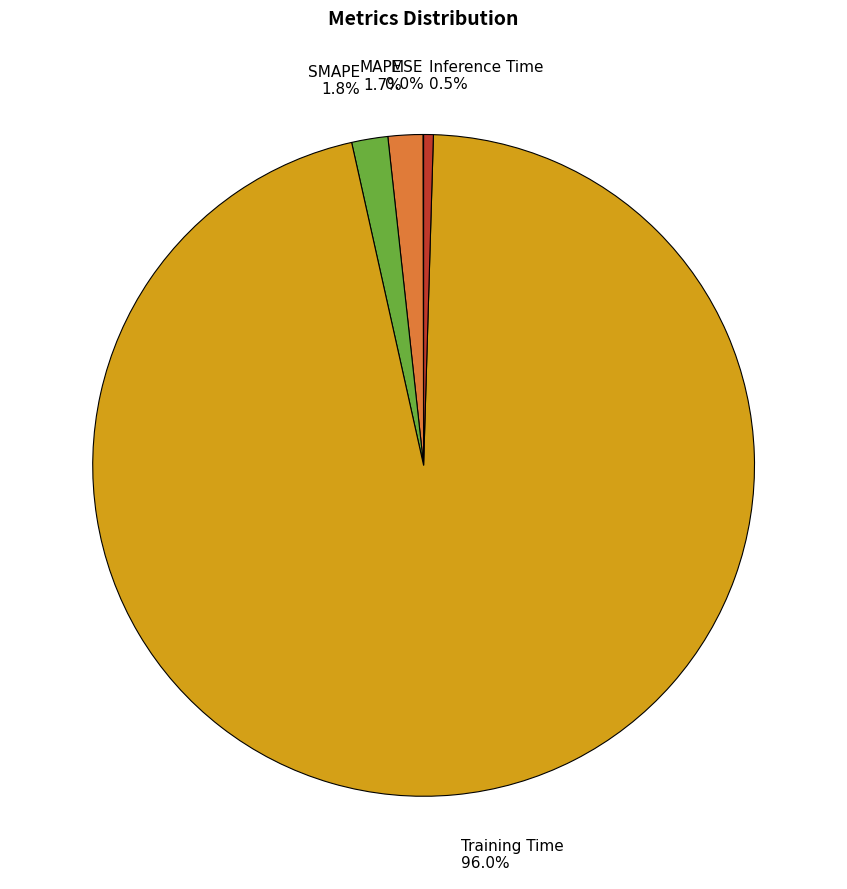

Is the sum of Inference Time and MAPE greater than half?

No